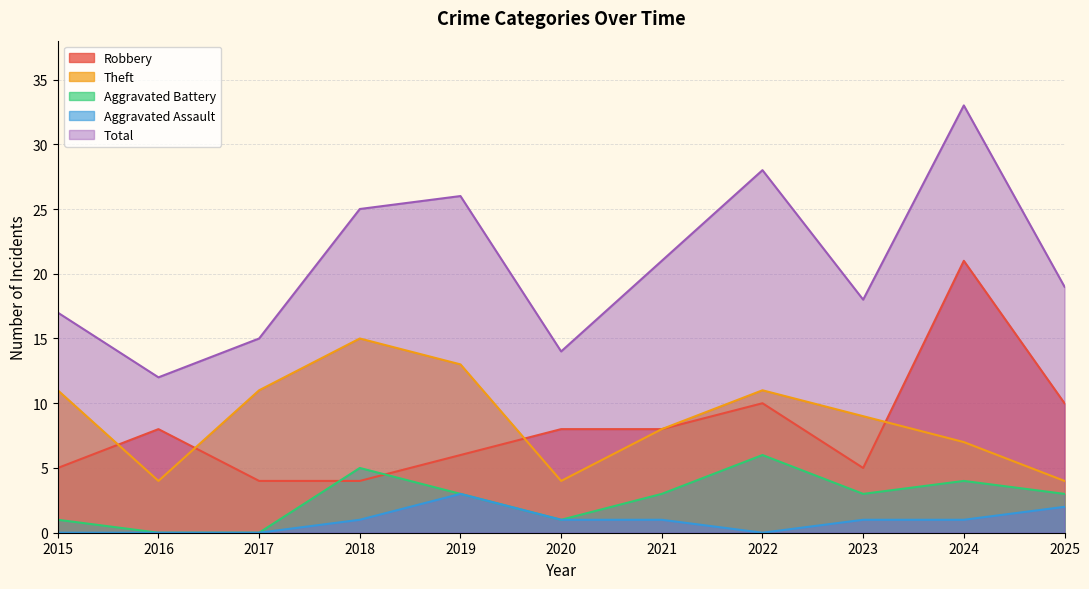

What is the difference between the Theft values at 2023 and 2019?

4